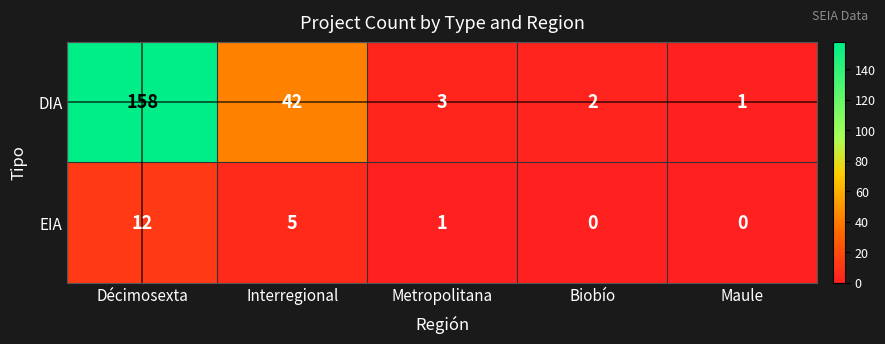

Where does the DIA series first go above 3?

Décimosexta